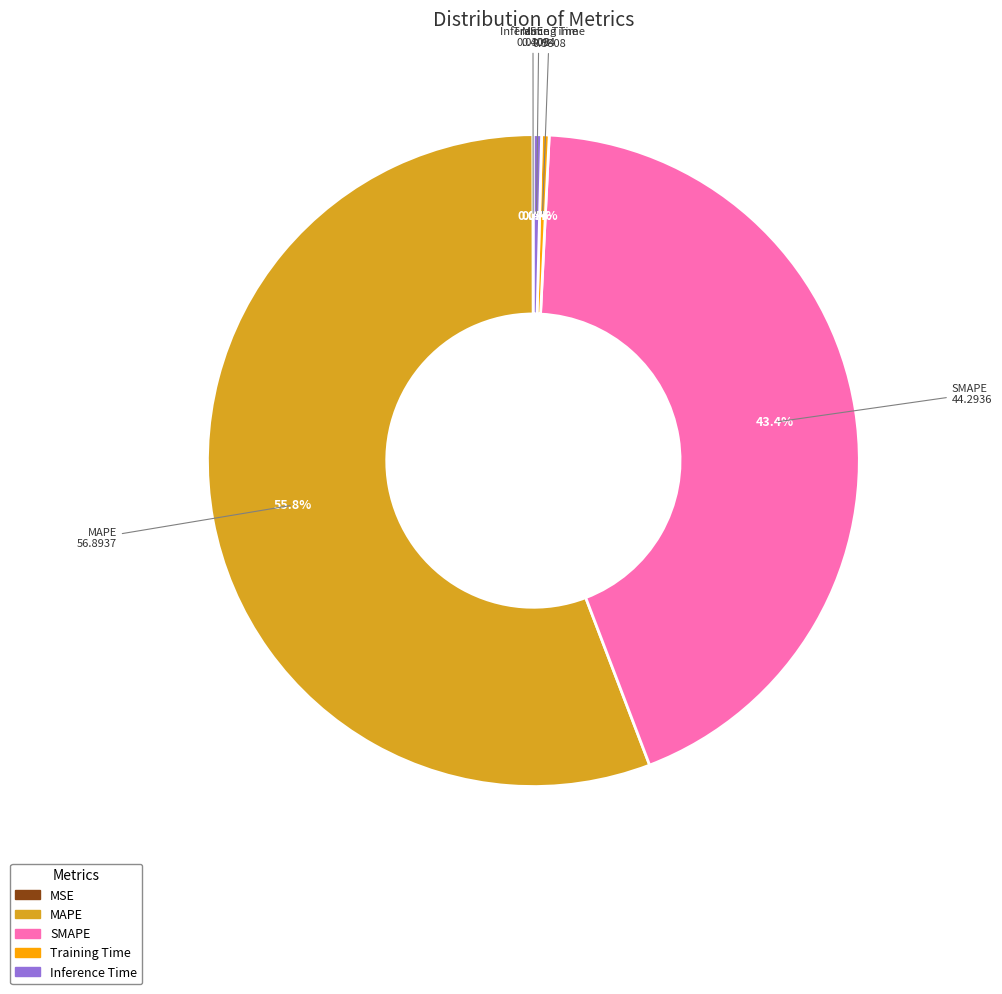

What percentage is NOT represented by Inference Time?

99.6%